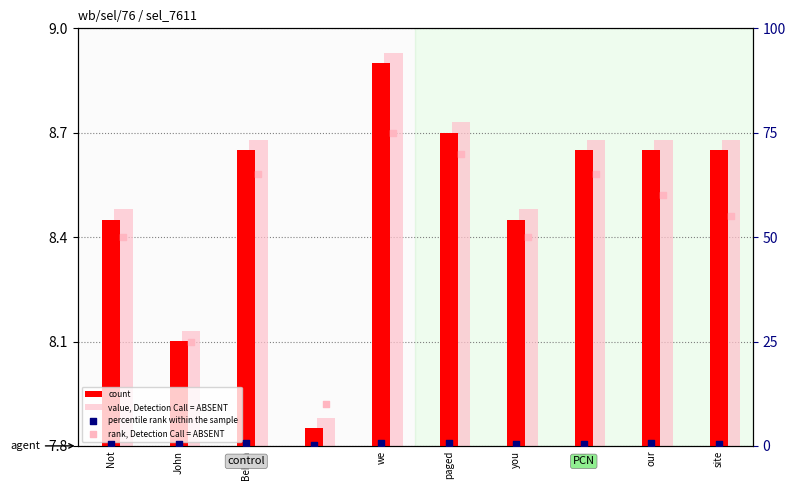

Which series contains the highest Y value?

rank, Detection Call = ABSENT